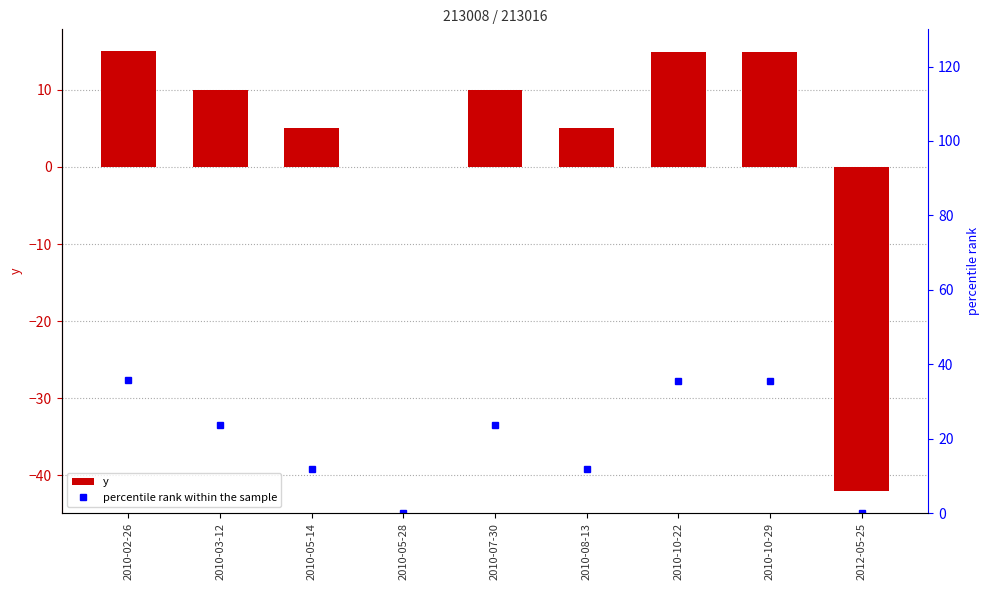

At which label is y closest to -13?

2010-05-28